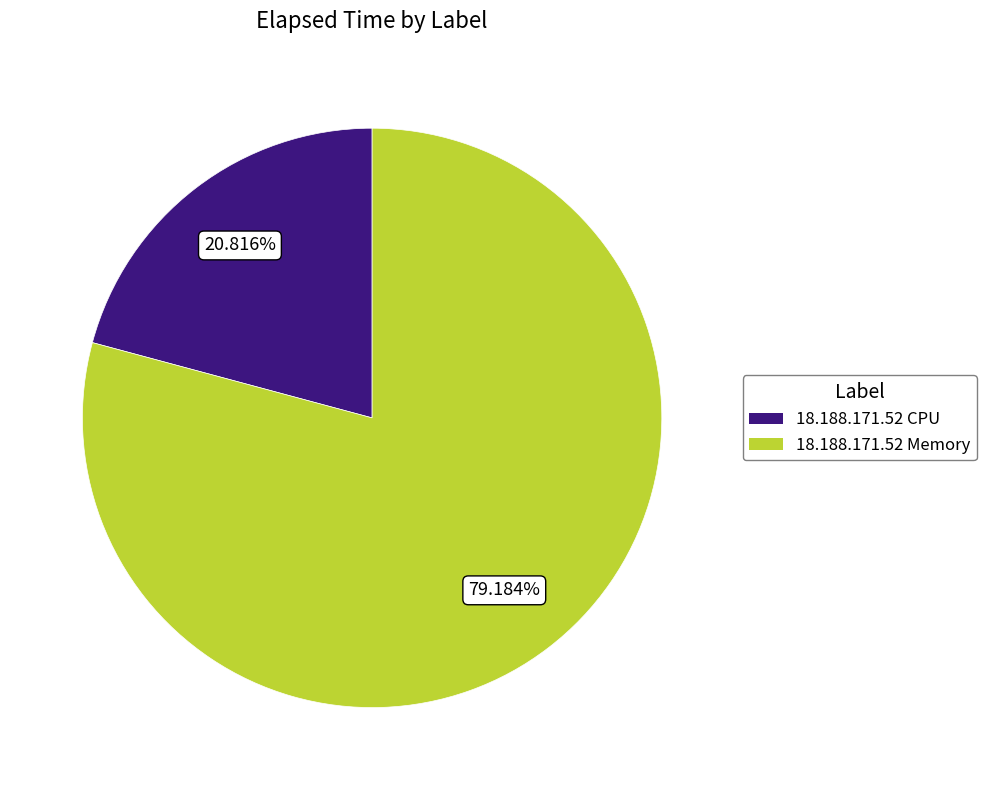

How many slices are in this pie chart?

2